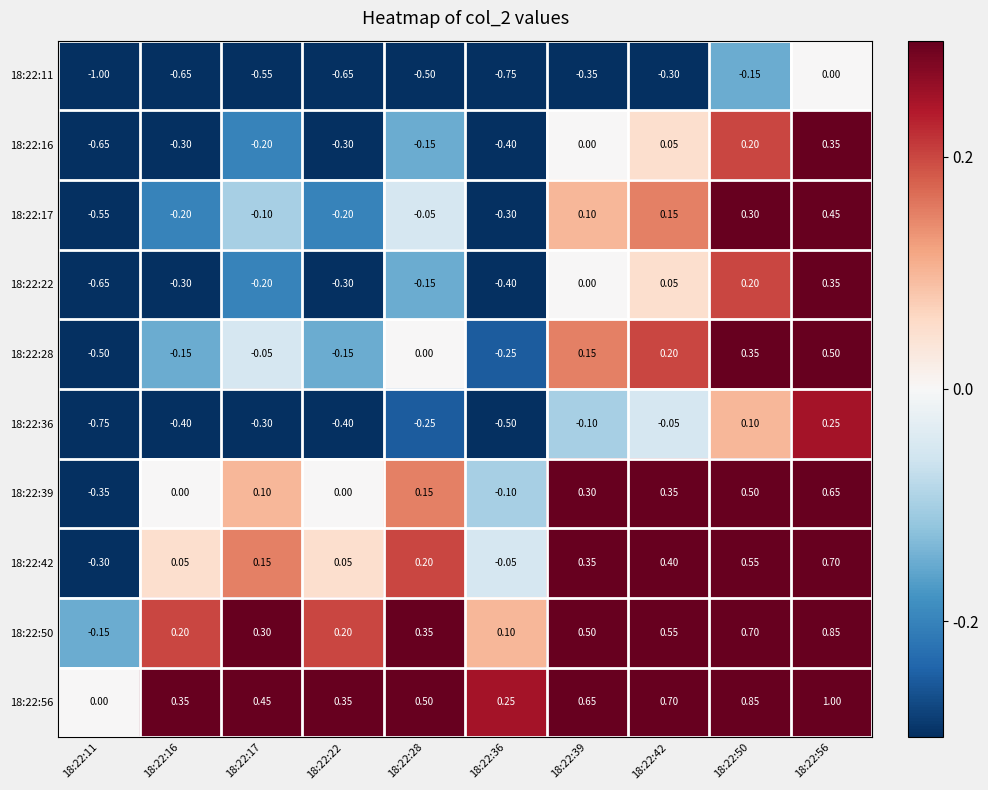

Is the value of 18:22:22 at 18:22:17 greater than the value of 18:22:50 at 18:22:11?

No